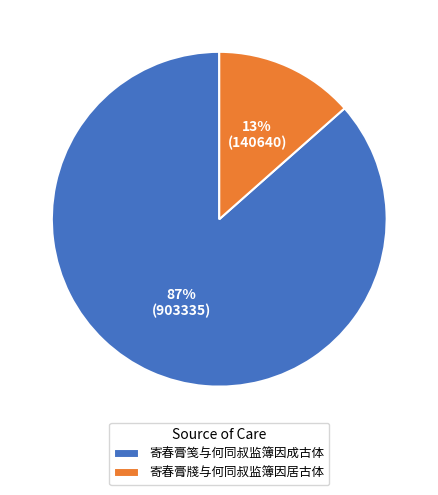

Rank the categories by value from highest to lowest.

寄春膏笺与何同叔监簿因成古体, 寄春膏牋与何同叔监簿因居古体